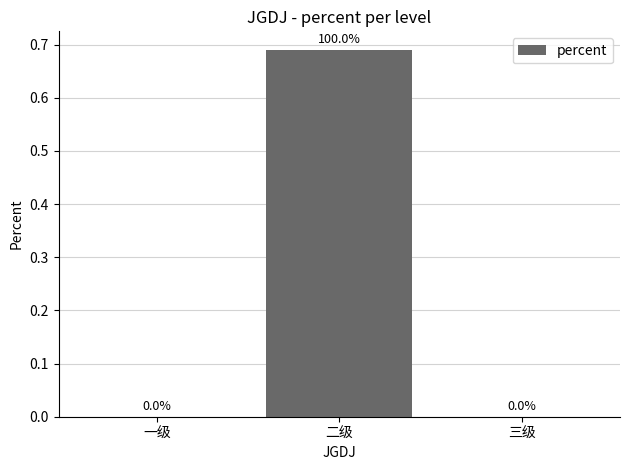

Is it true that the value at 一级 is -0.3?

False